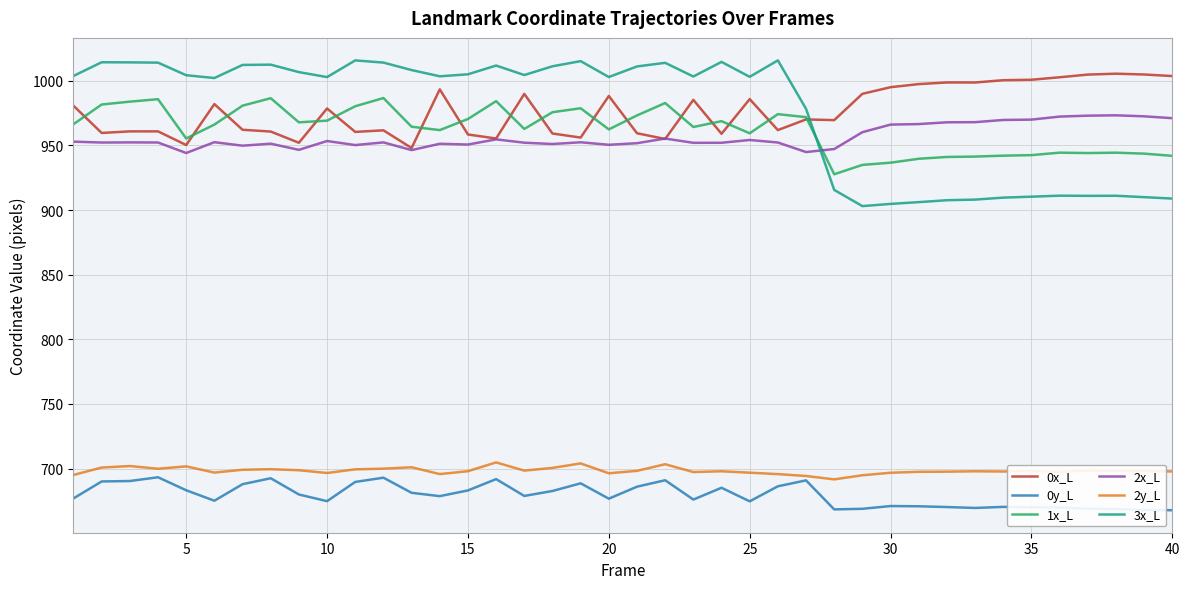

True or false: 2x_L and 2y_L cross at least once.

False